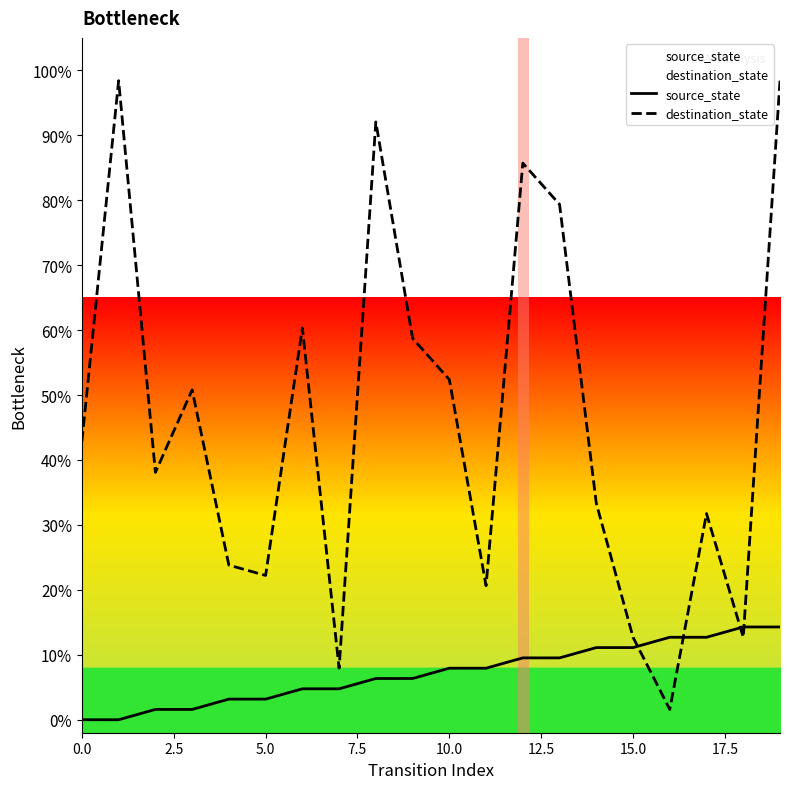

What is the difference between the maximum and minimum values in the source_state series?

14.3